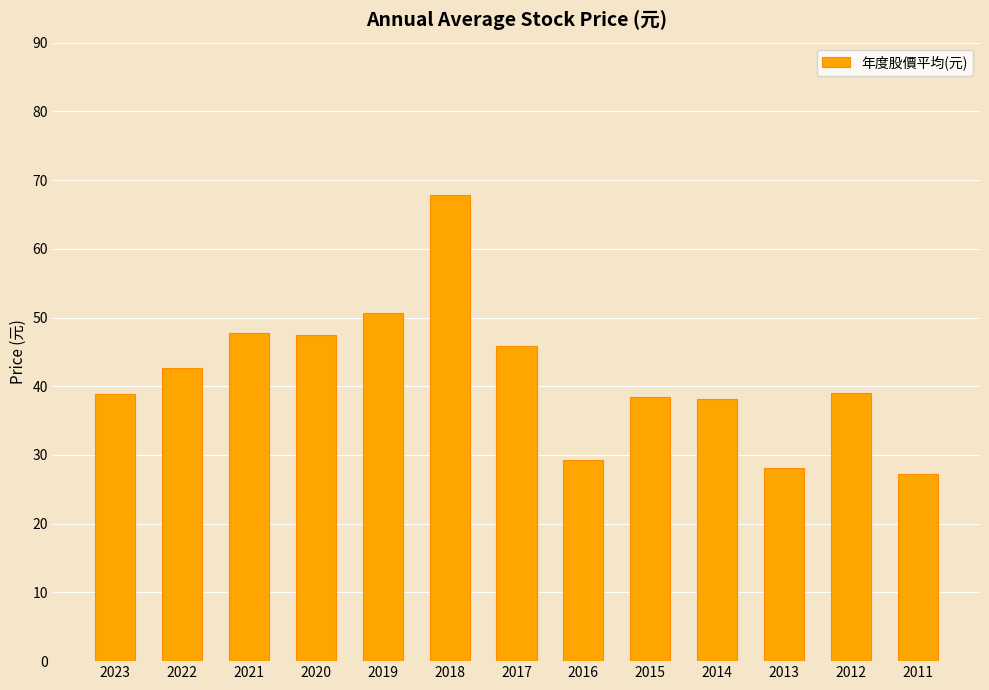

Read the value at 2022.

42.7